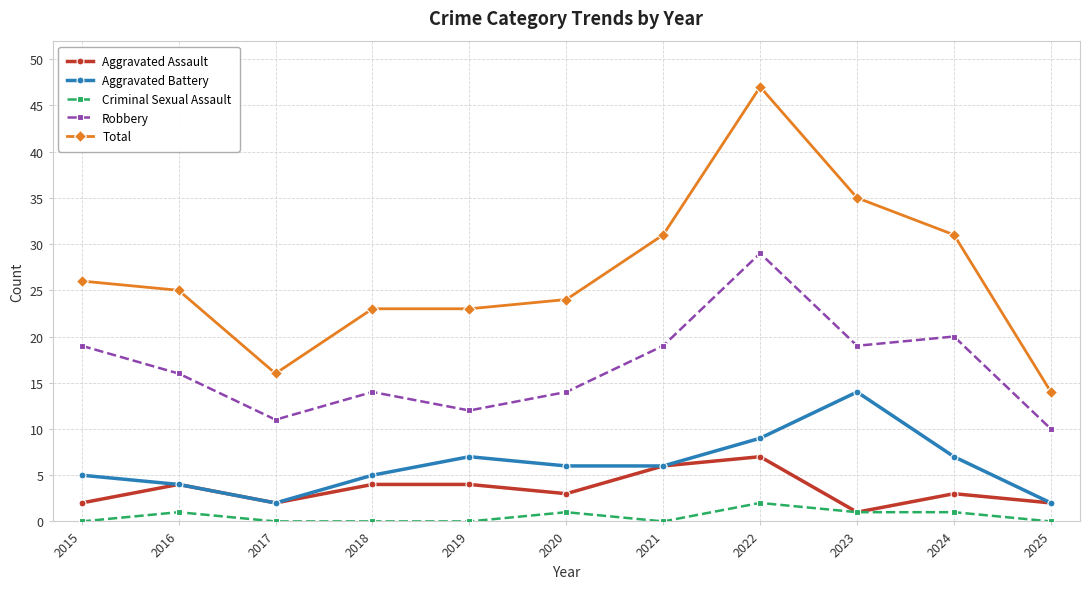

How many lines are shown in the chart?

5